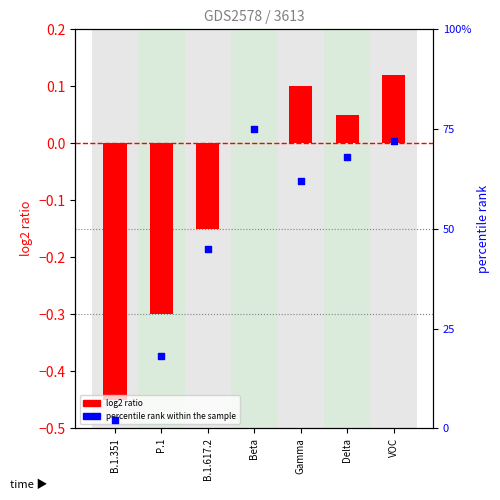

Which series contains the highest Y value?

percentile rank within the sample